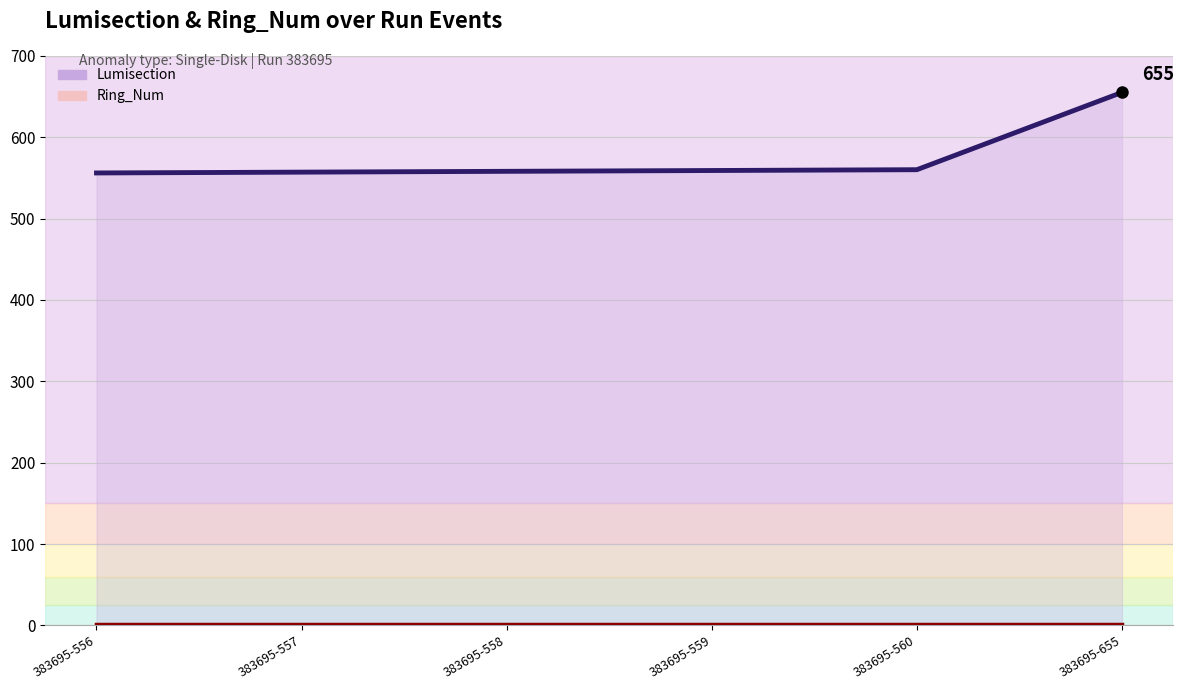

Which label corresponds to the smallest value in the chart?

383695-556